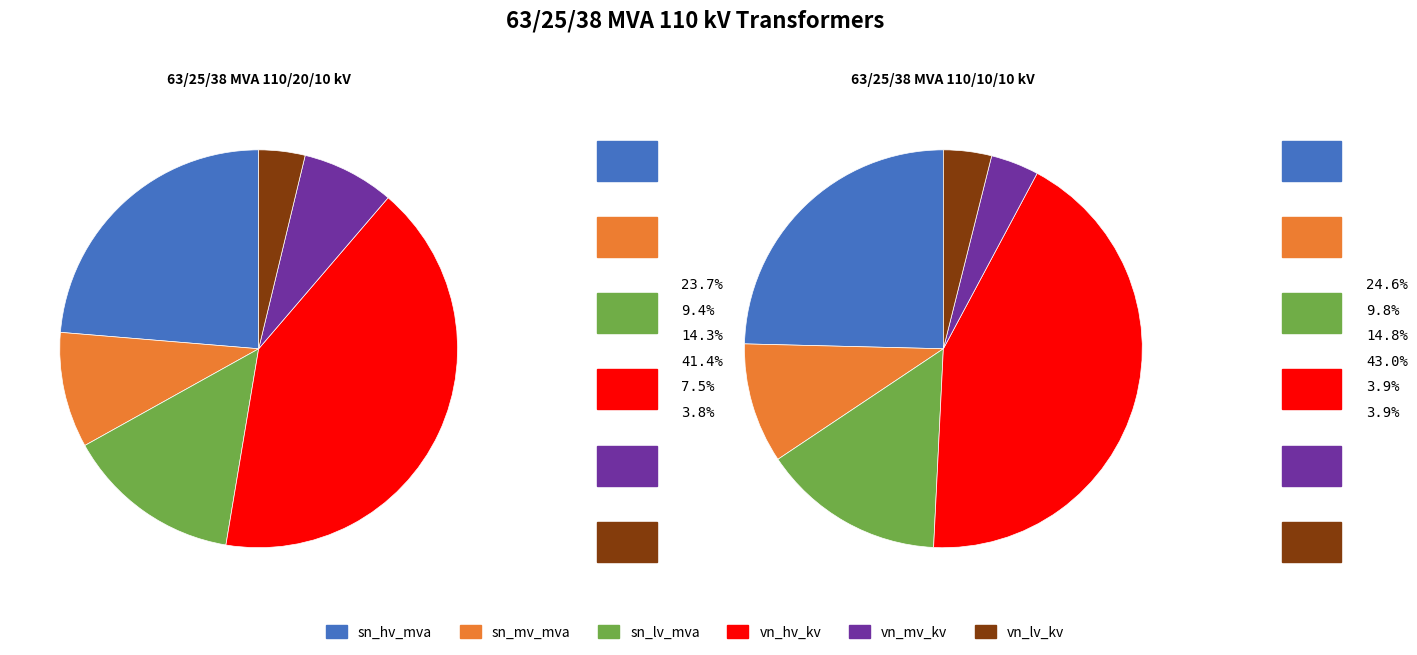

Which series has the widest spread of values?

vn_mv_kv